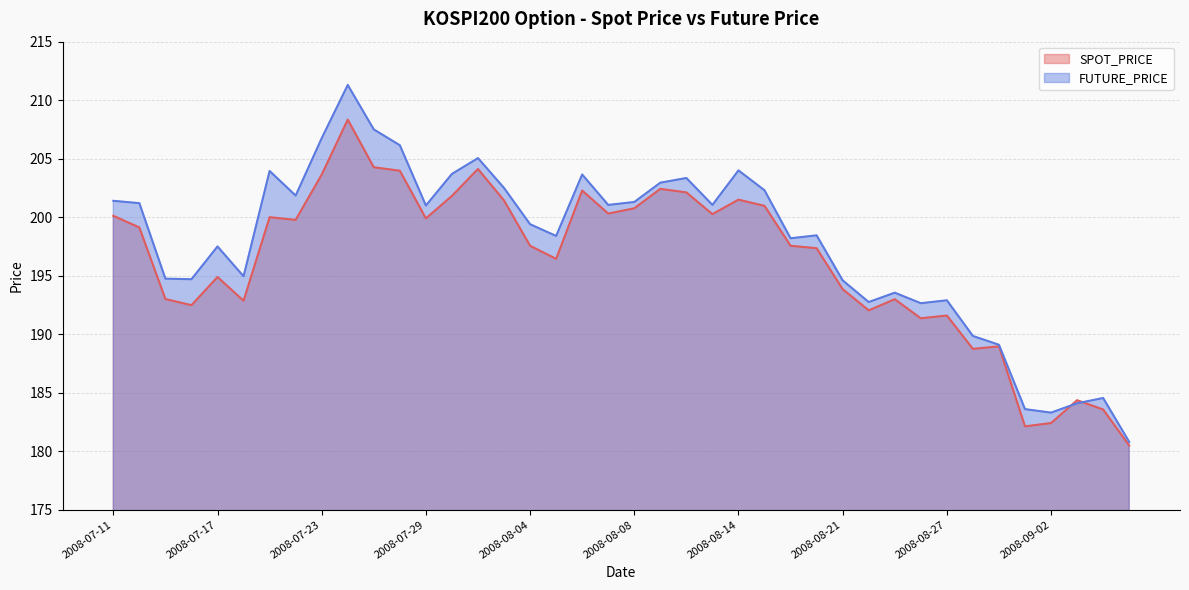

After their last crossing, which series has the higher values: SPOT_PRICE or FUTURE_PRICE?

FUTURE_PRICE